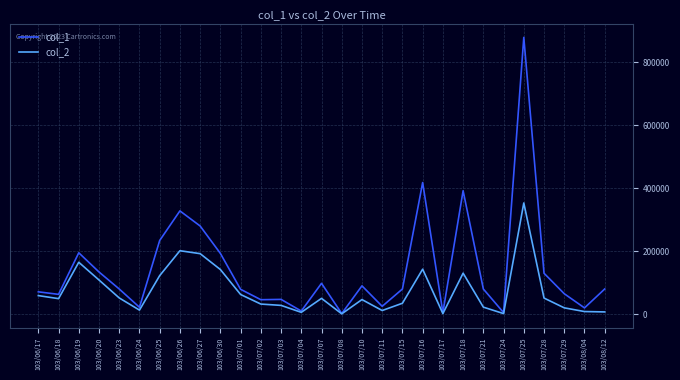

Which series has the largest range (max minus min)?

col_1